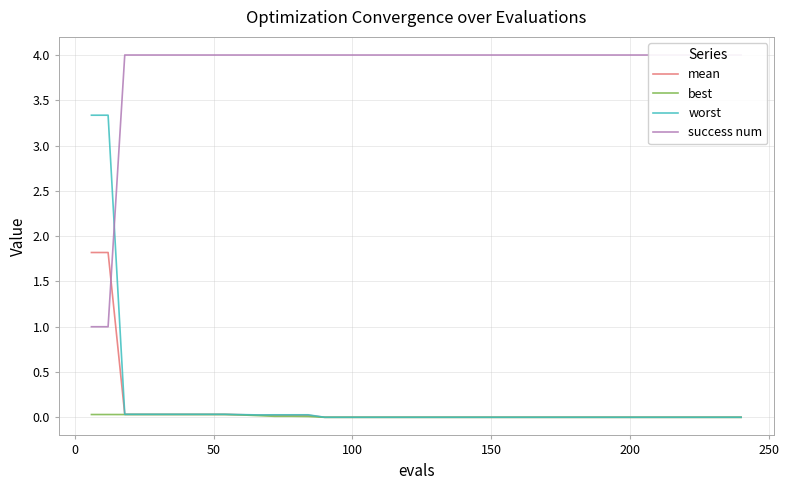

How many lines are shown in the chart?

4